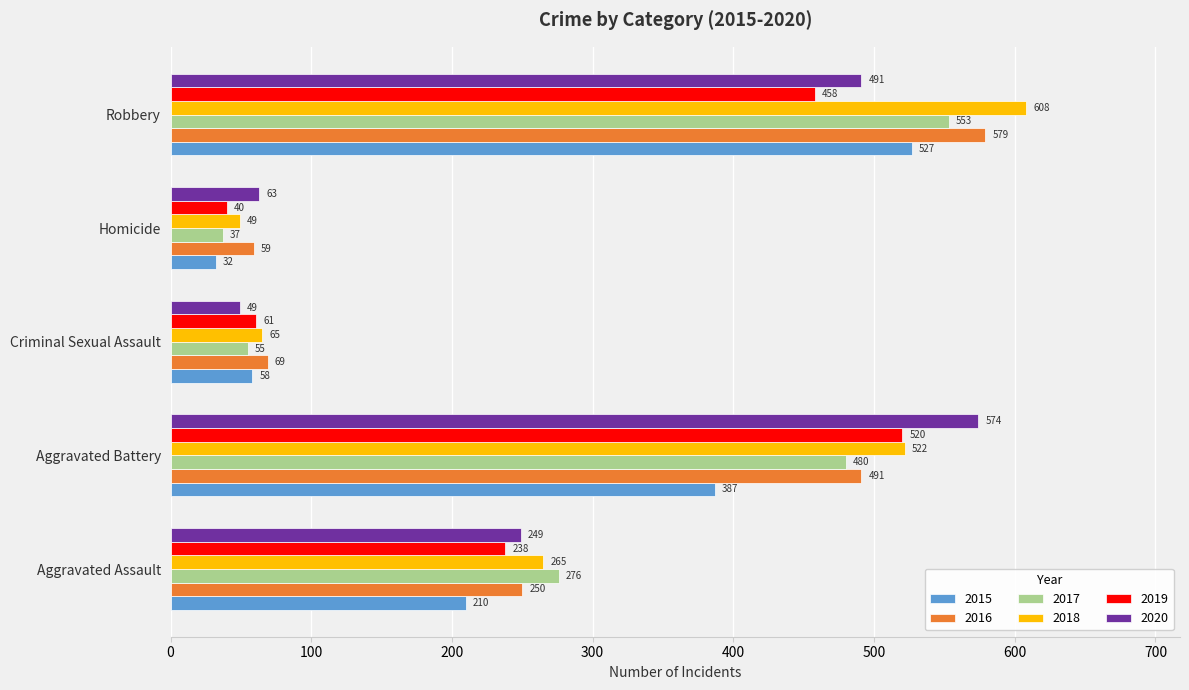

Rank the series at Robbery from lowest to highest value.

2019, 2020, 2015, 2017, 2016, 2018